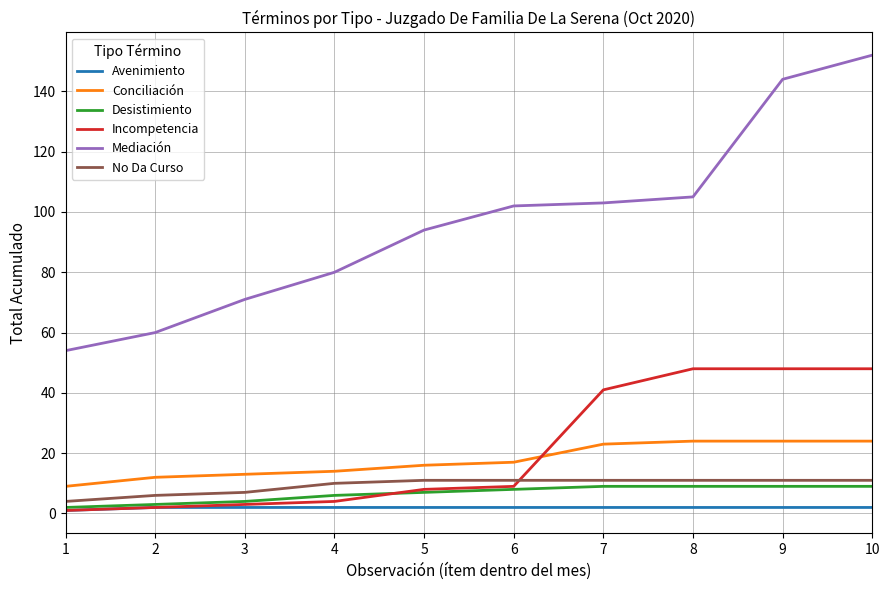

What is the spread (max minus min) of values at 3?

69